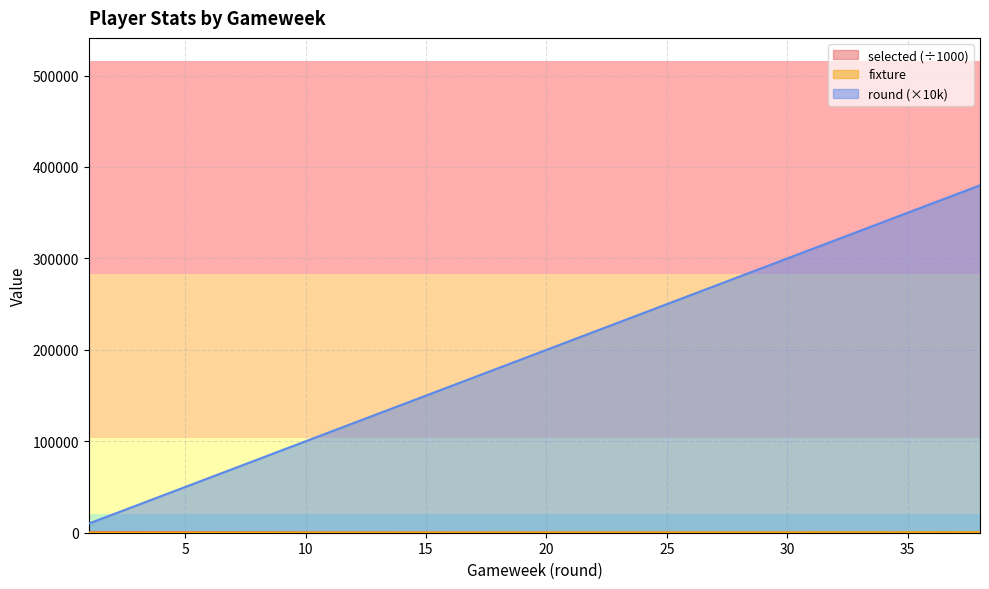

What is the sum of all fixture values?

7216.0